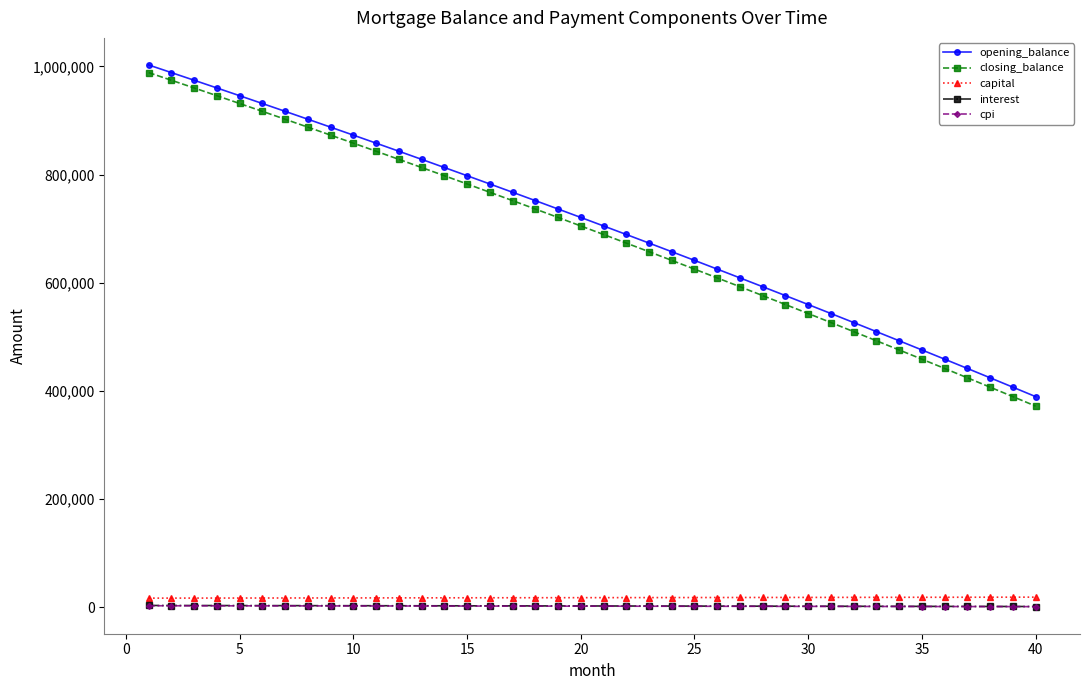

True or false: cpi and closing_balance cross at least once.

False